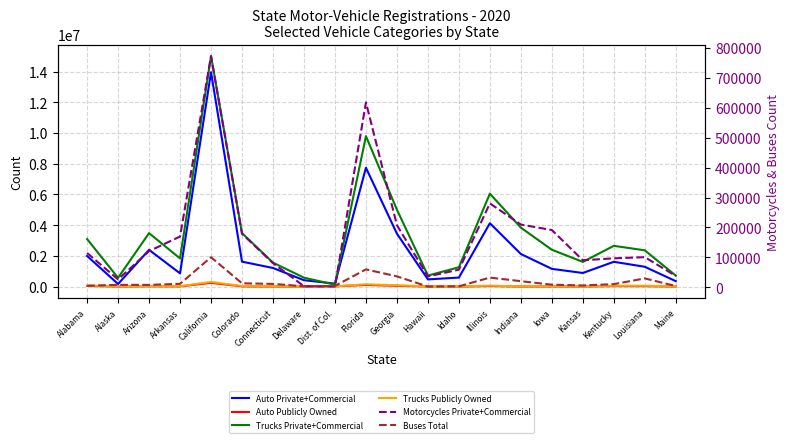

Where is the first local maximum for Buses Total?

Alaska